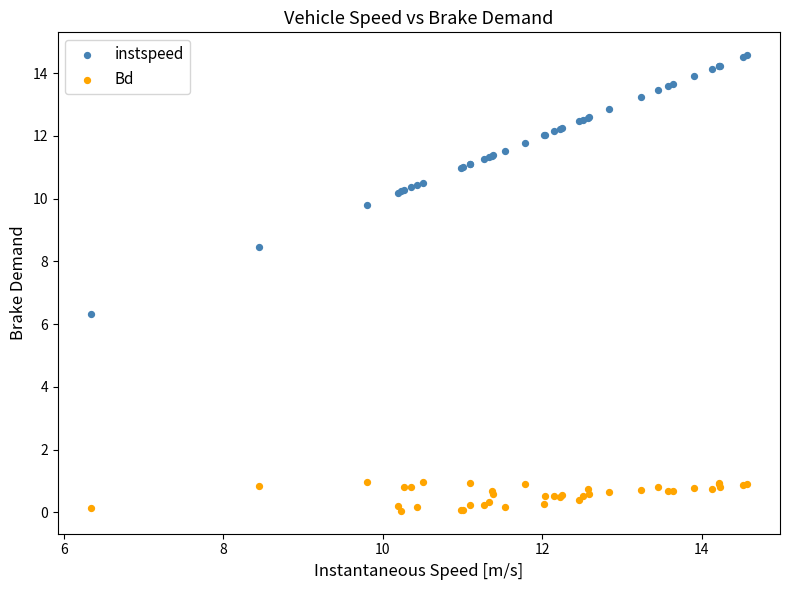

Which series contains the highest Y value?

instspeed